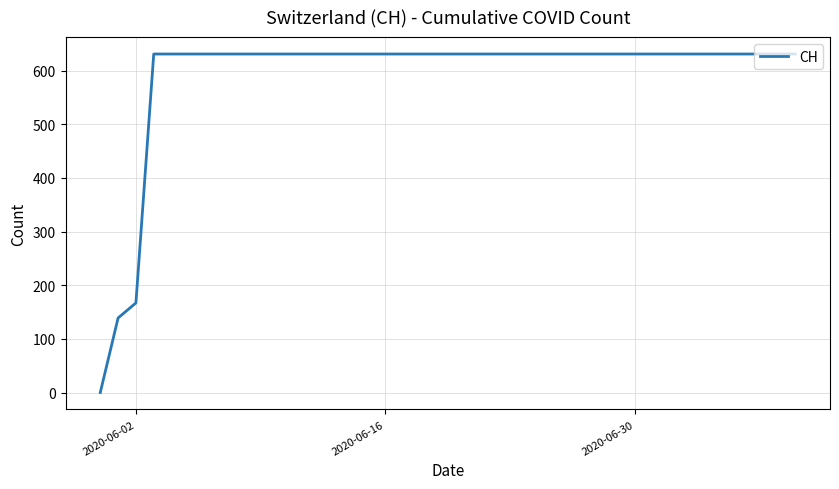

What is the maximum value shown in the chart?

631